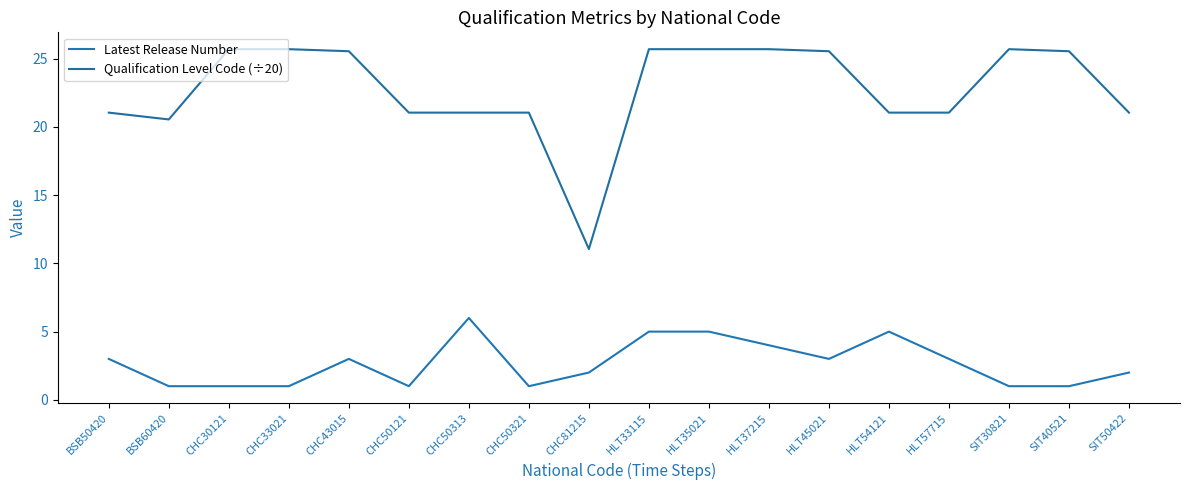

Reading left to right, what are all the values shown in this chart?

Latest Release Number: BSB50420=3.0	BSB60420=1.0	CHC30121=1.0	CHC33021=1.0	CHC43015=3.0	CHC50121=1.0	CHC50313=6.0	CHC50321=1.0	CHC81215=2.0	HLT33115=5.0	HLT35021=5.0	HLT37215=4.0	HLT45021=3.0	HLT54121=5.0	HLT57715=3.0	SIT30821=1.0	SIT40521=1.0	SIT50422=2.0
Qualification Level Code (÷20): BSB50420=21.1	BSB60420=20.6	CHC30121=25.7	CHC33021=25.7	CHC43015=25.6	CHC50121=21.1	CHC50313=21.1	CHC50321=21.1	CHC81215=11.1	HLT33115=25.7	HLT35021=25.7	HLT37215=25.7	HLT45021=25.6	HLT54121=21.1	HLT57715=21.1	SIT30821=25.7	SIT40521=25.6	SIT50422=21.1